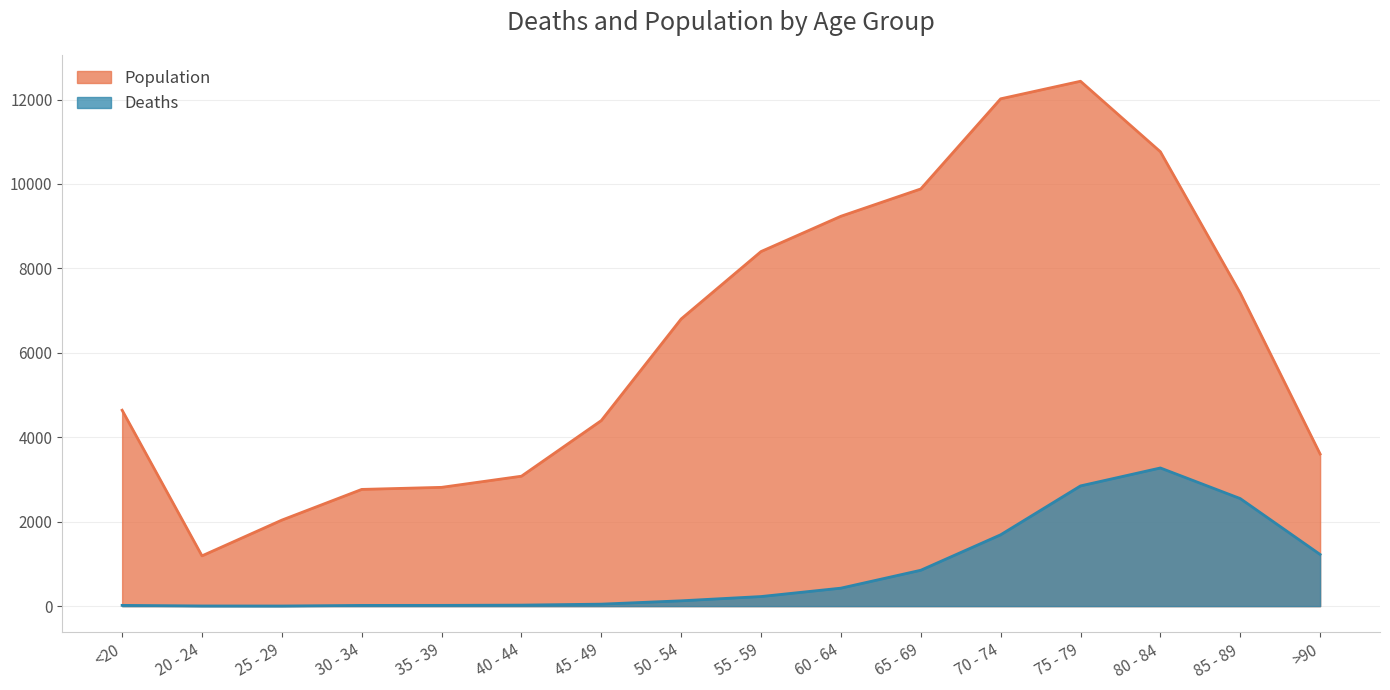

True or false: Deaths and Population intersect in this chart.

False